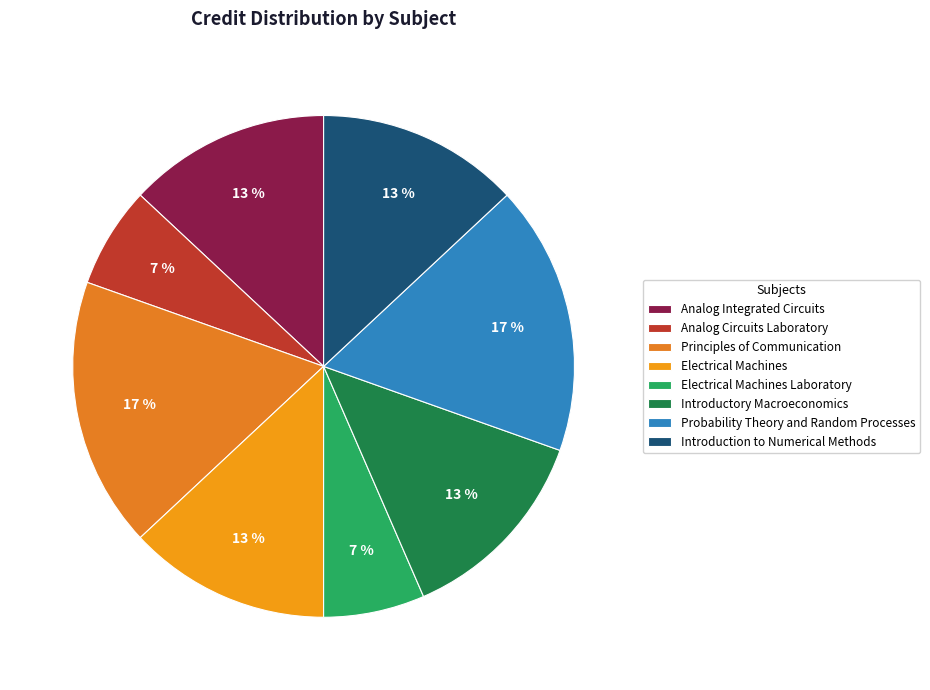

How many segments does this pie chart have?

8